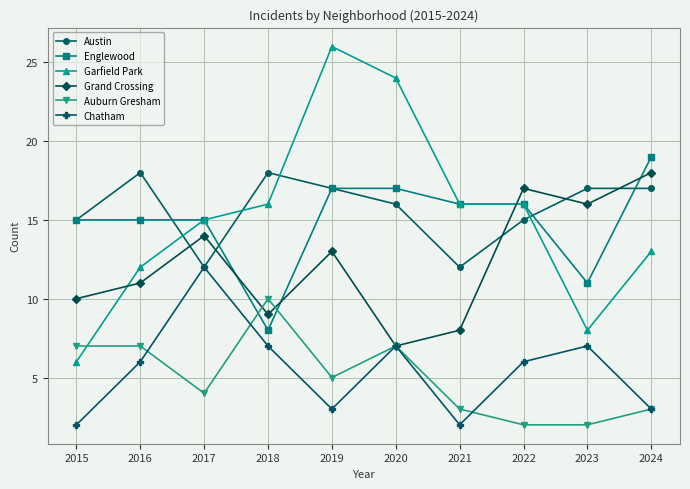

Where do Englewood and Grand Crossing first cross each other?

2017 and 2018